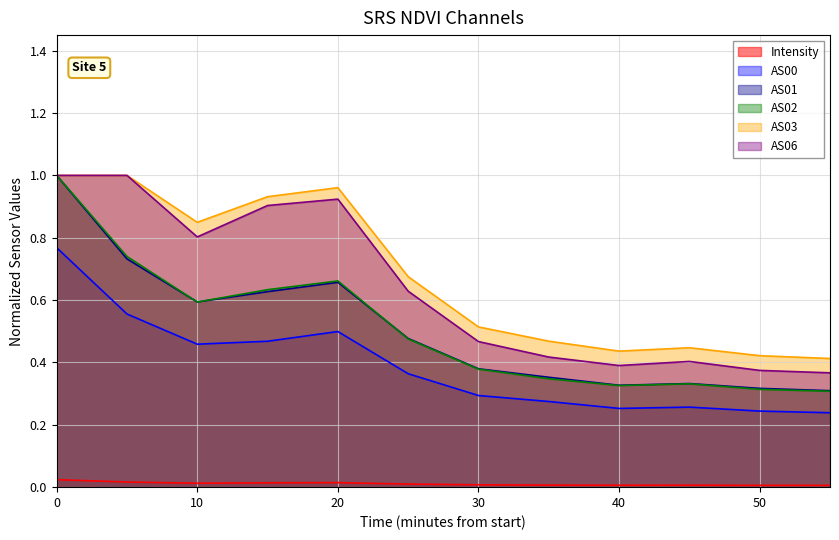

True or false: AS00 and AS02 cross at least once.

False